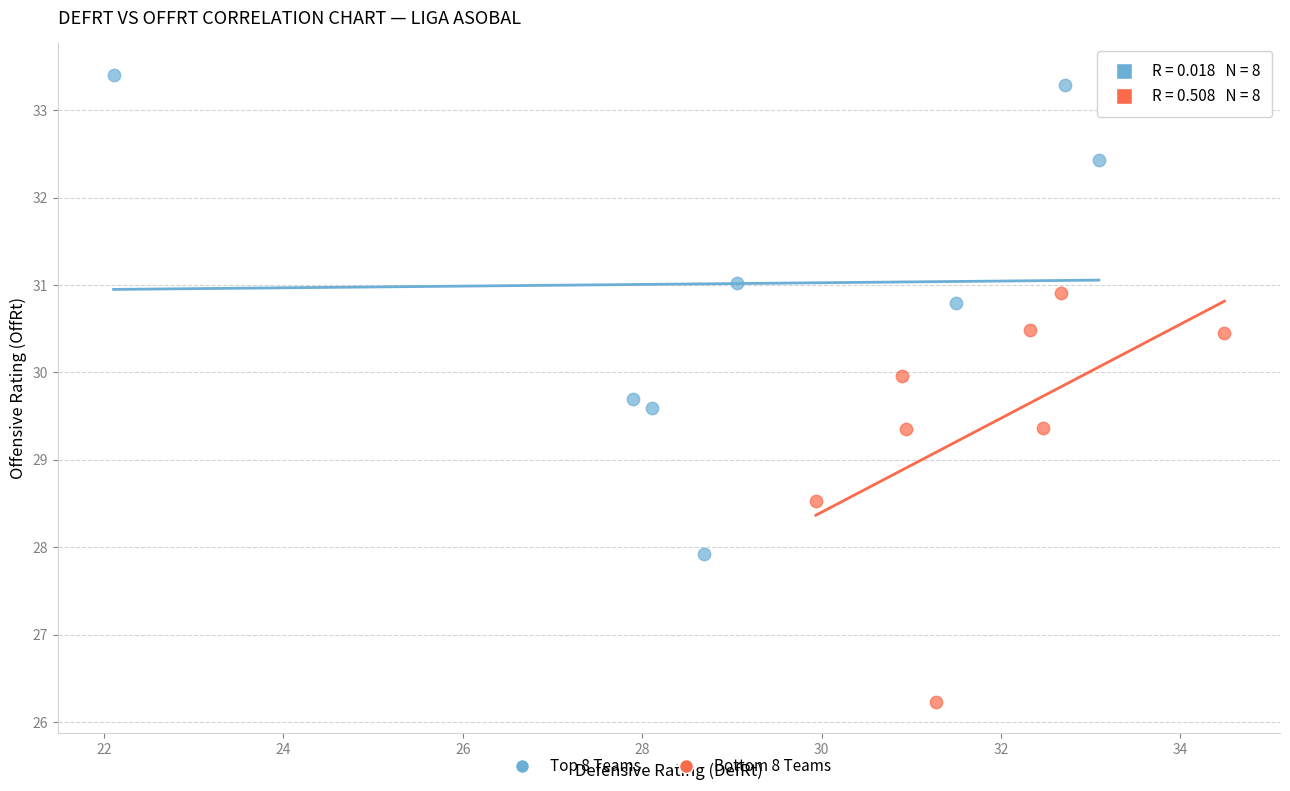

Which series has the widest spread of Y values?

Top 8 Teams